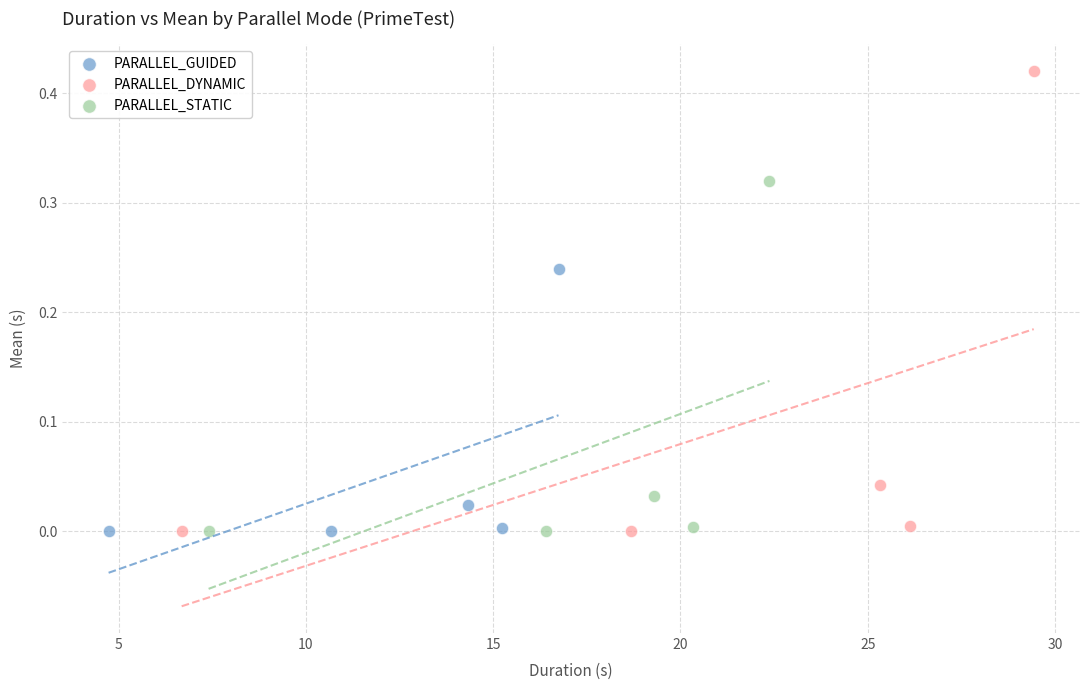

What are all the series names shown in the legend?

PARALLEL_GUIDED, PARALLEL_DYNAMIC, PARALLEL_STATIC